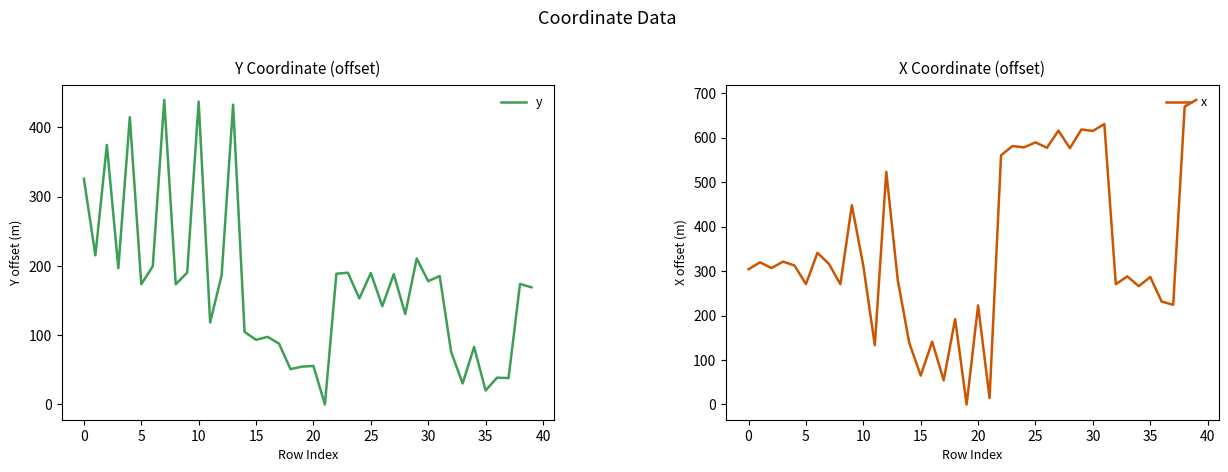

How many lines are shown in the chart?

2